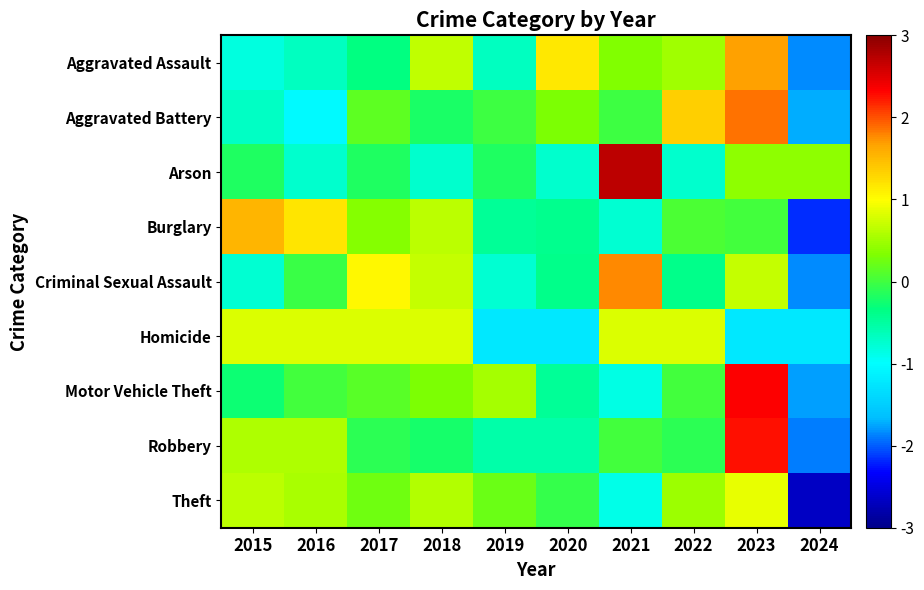

Which has a higher value, 2020 or 2015?

2020